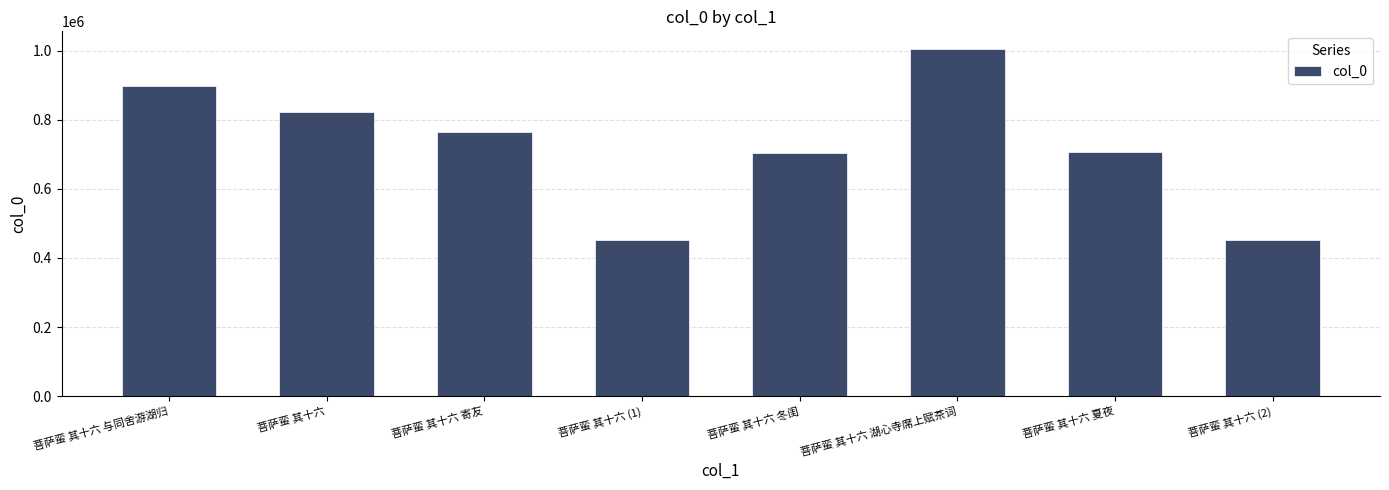

What is the difference between the maximum and minimum values?

555176